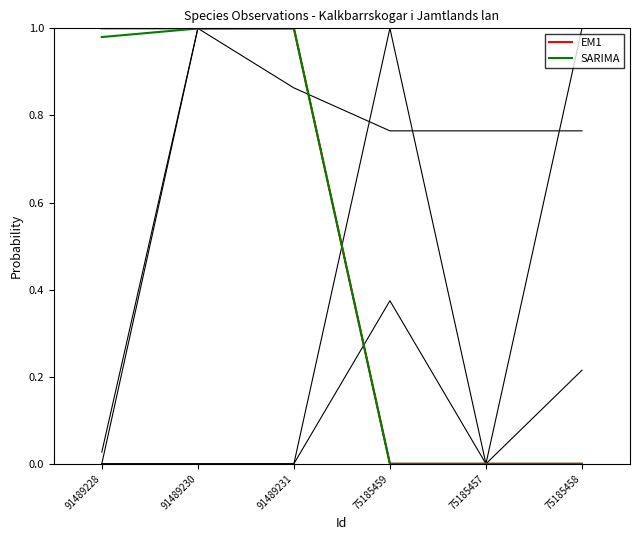

What position from the right is 91489230?

5